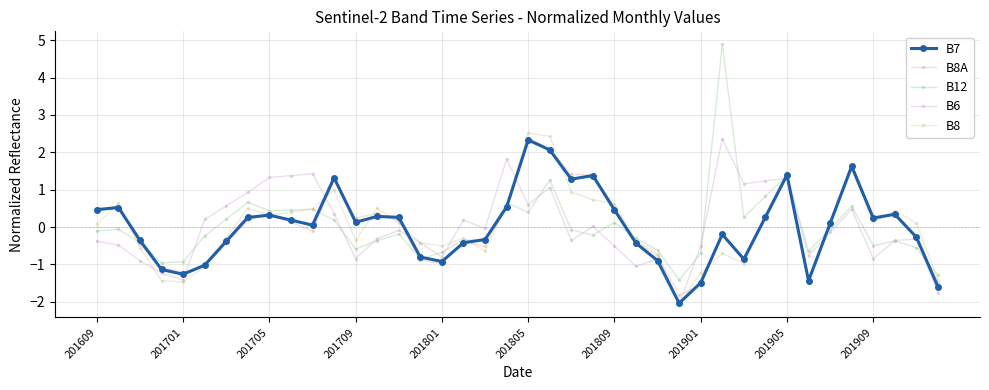

How many interior local peaks does the B8 series have?

10